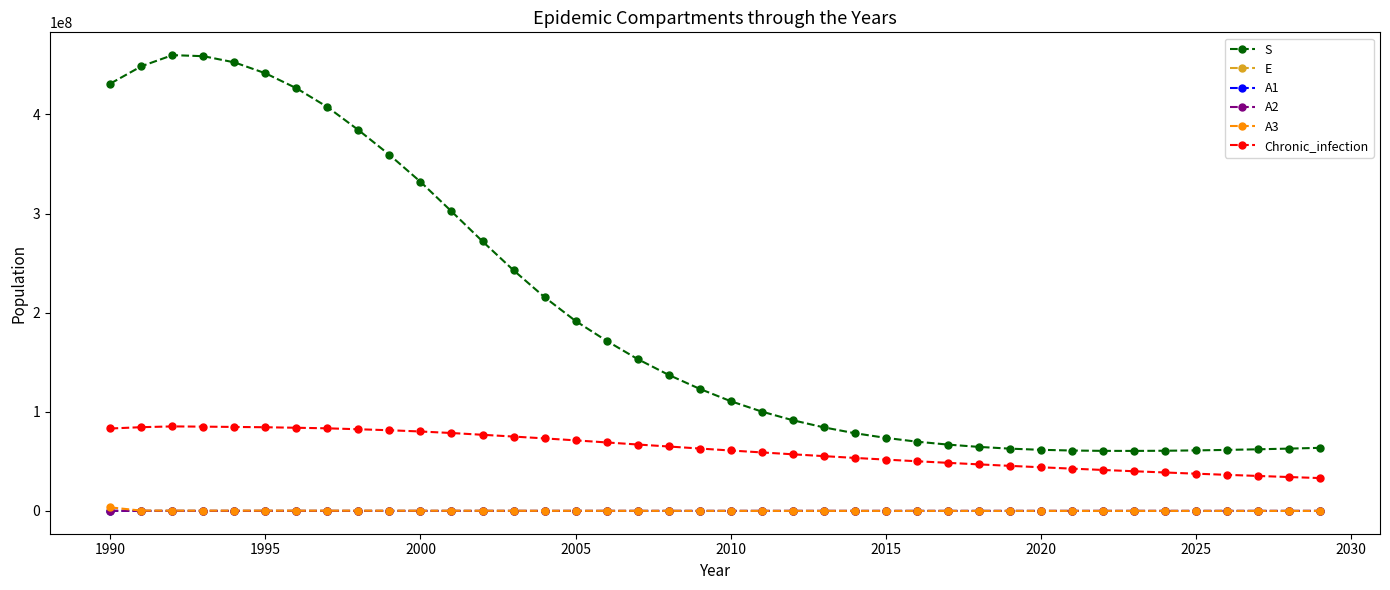

Which series has the largest total across all categories?

S